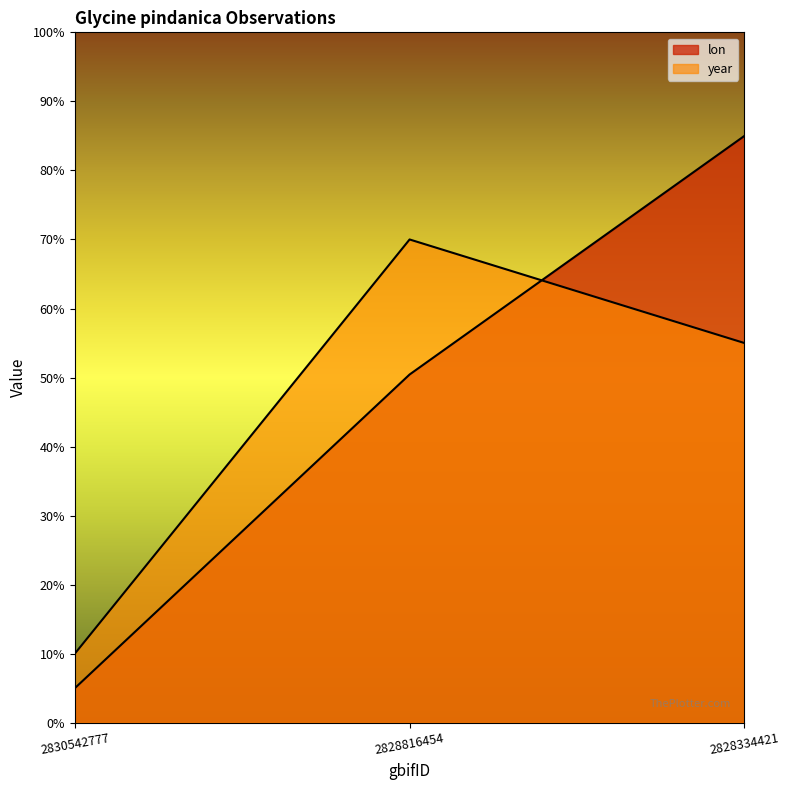

Is it true that lon equals 41.4 at 2828334421?

False